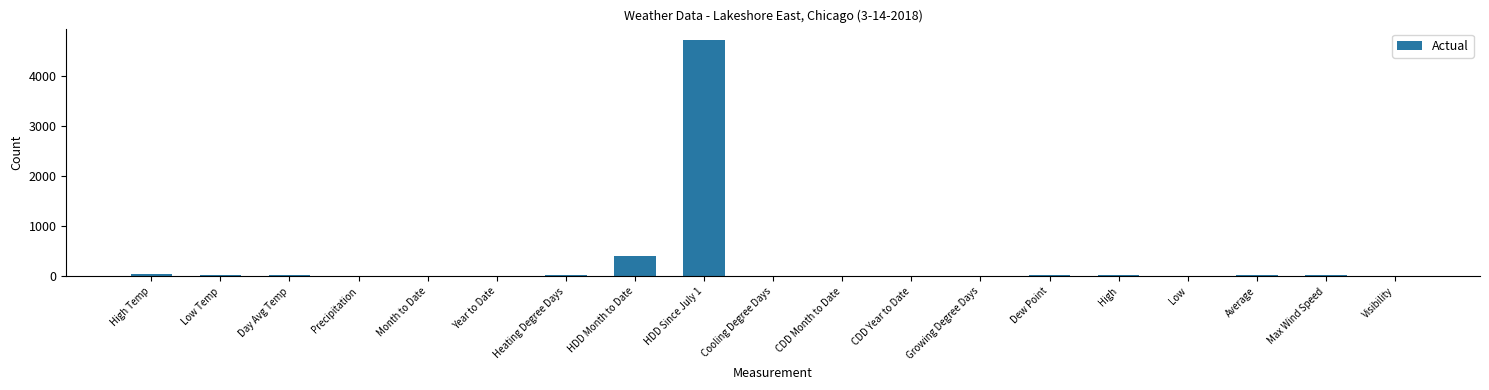

The chart shows a value of 0.0 at CDD Month to Date. True or false?

True